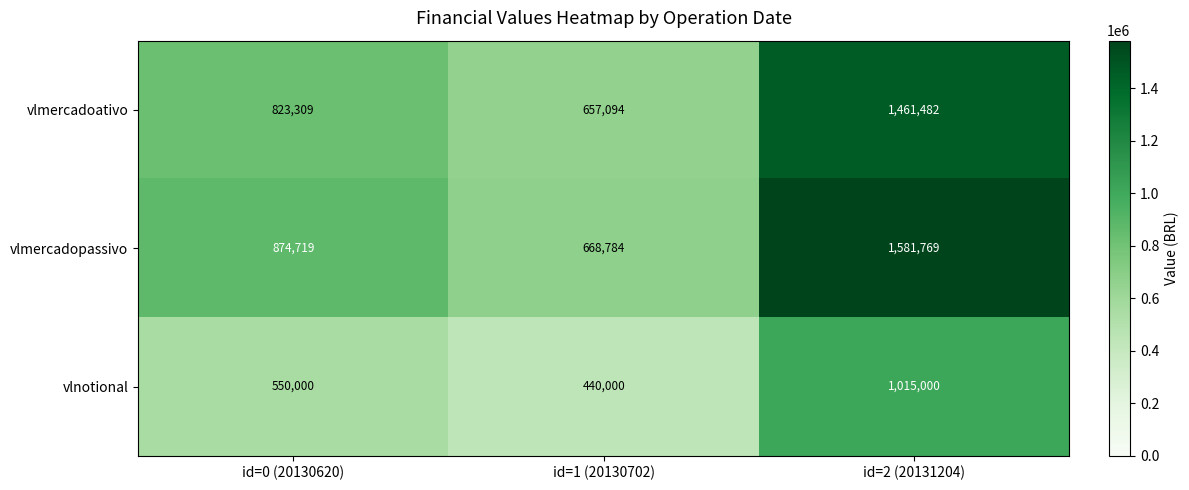

Reading left to right, extract all data points from this chart.

vlmercadoativo: 823309	657094	1461482
vlmercadopassivo: 874719	668784	1581769
vlnotional: 550000	440000	1015000